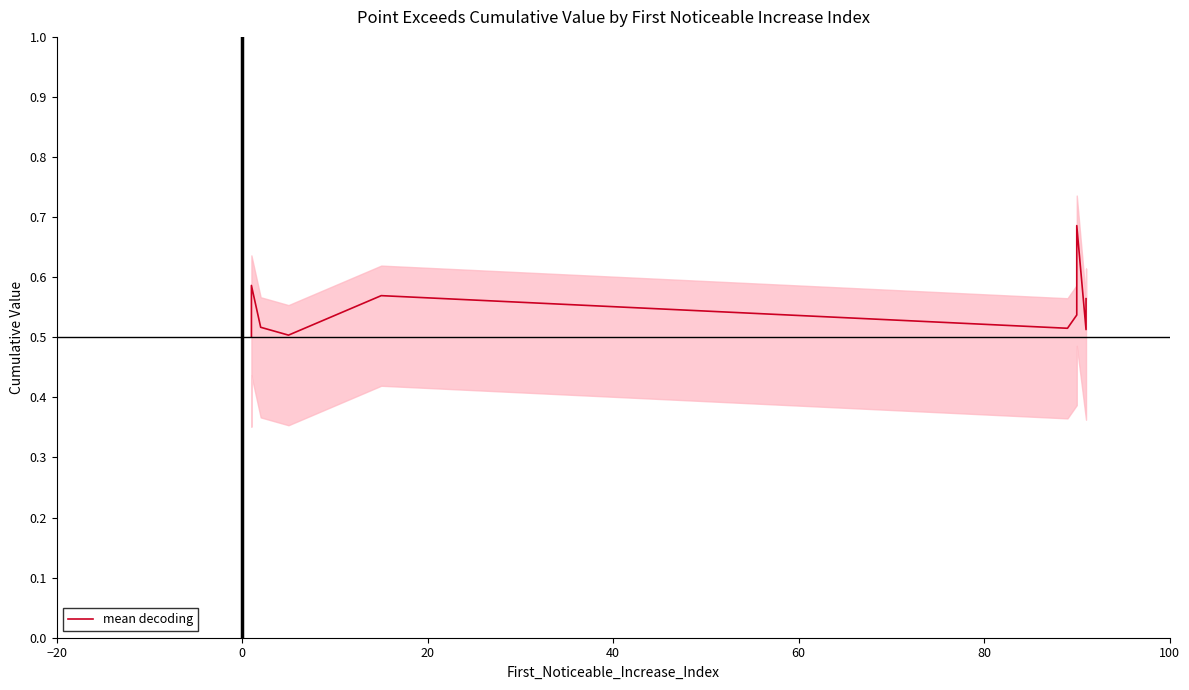

The value at 100 is 0.1. True or false?

False